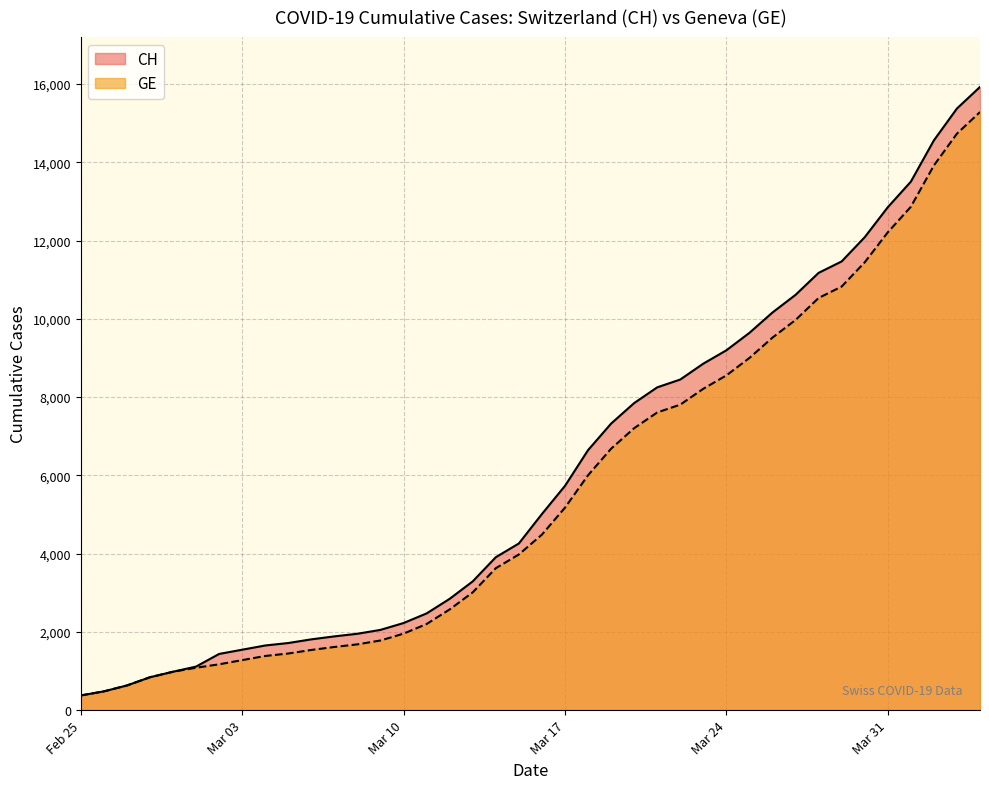

True or false: CH and GE intersect in this chart.

False